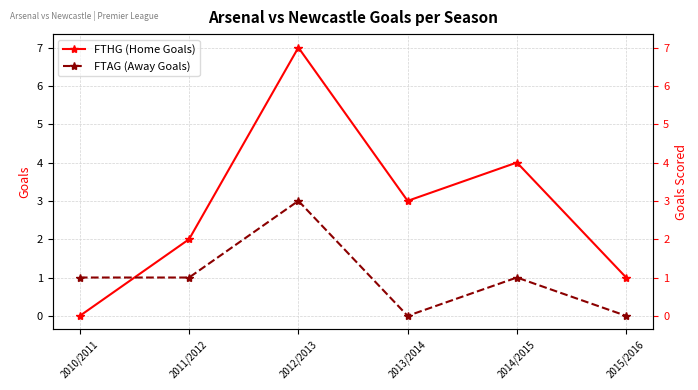

Reading left to right, transcribe all the data shown in this chart.

FTHG (Home Goals): 0	2	7	3	4	1
FTAG (Away Goals): 1	1	3	0	1	0